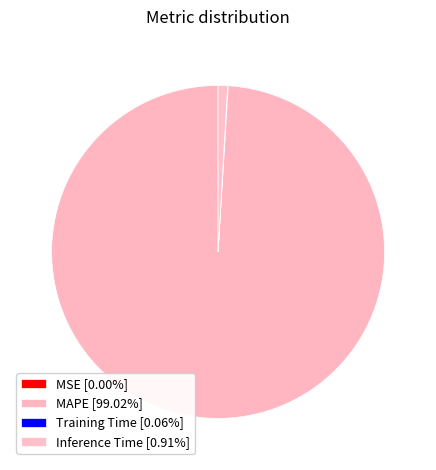

What is the majority slice?

MAPE